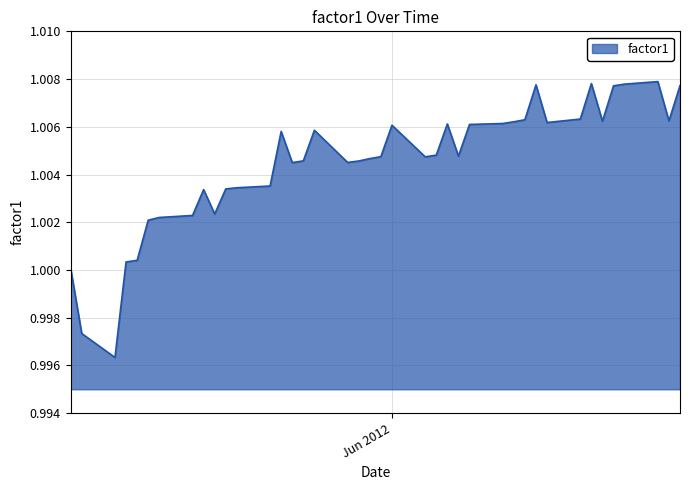

Is this an area chart (filled region under the line)?

Yes